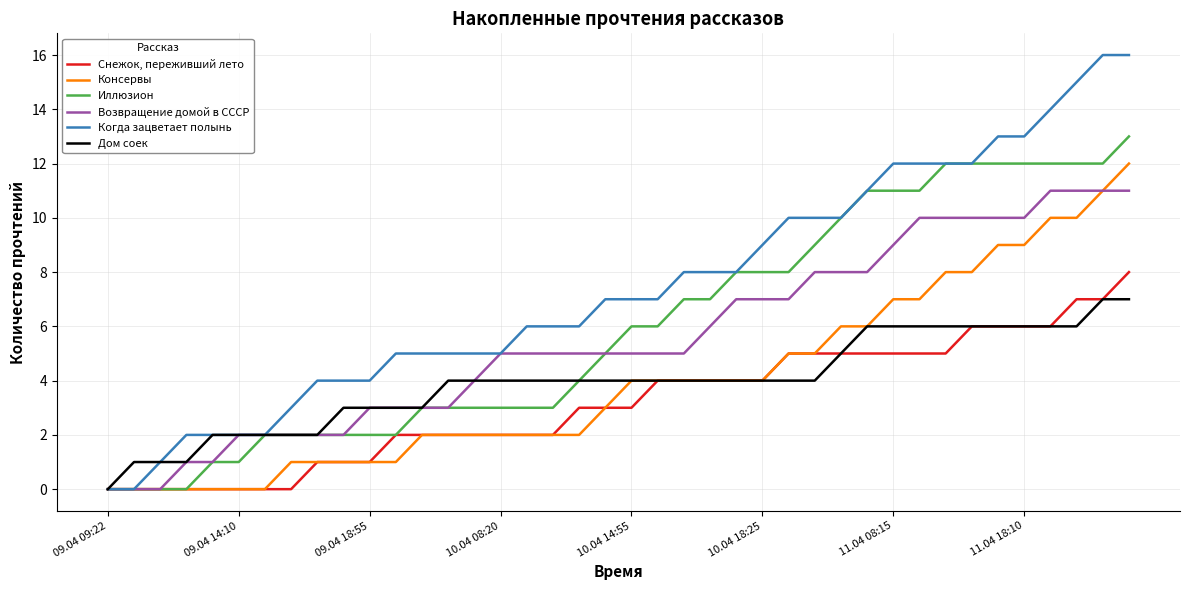

What is the maximum value shown in the chart?

16